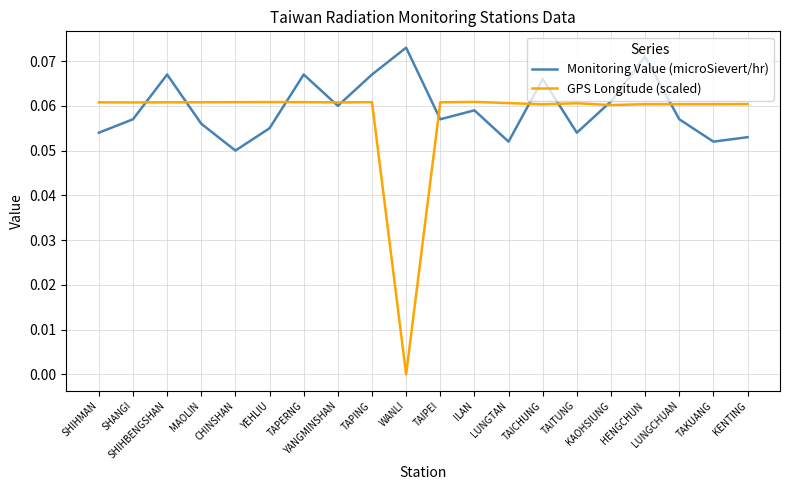

Rank the series by their maximum value, from highest to lowest.

Monitoring Value (microSievert/hr), GPS Longitude (scaled)